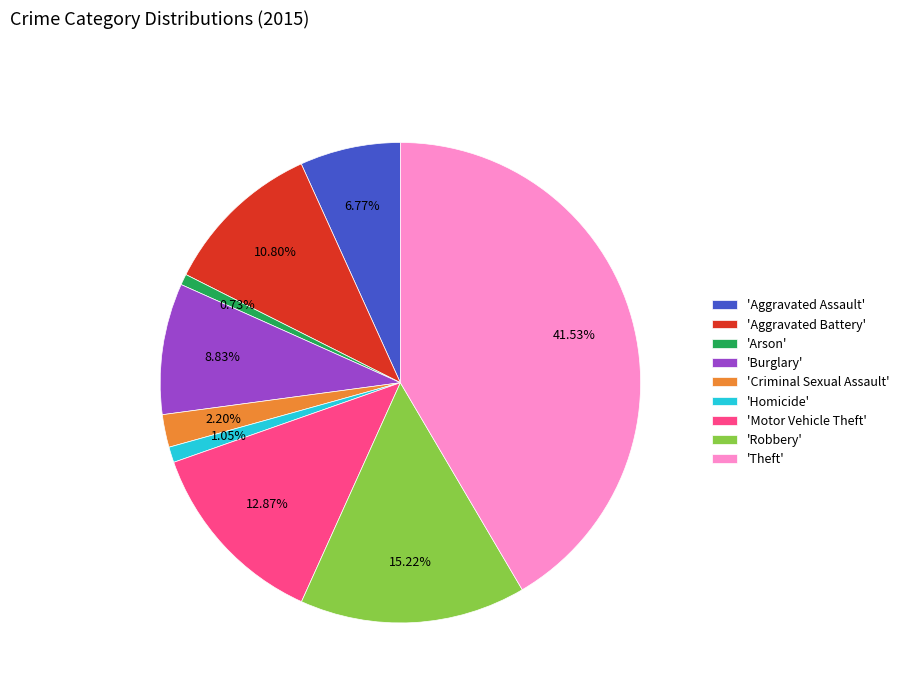

What is the largest slice in the pie chart?

'Theft'